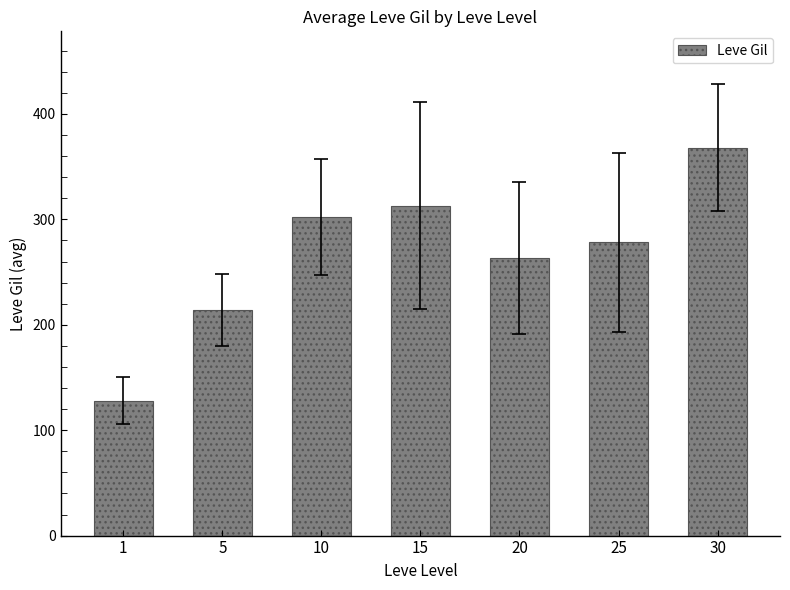

Which label corresponds to the largest value in the chart?

30